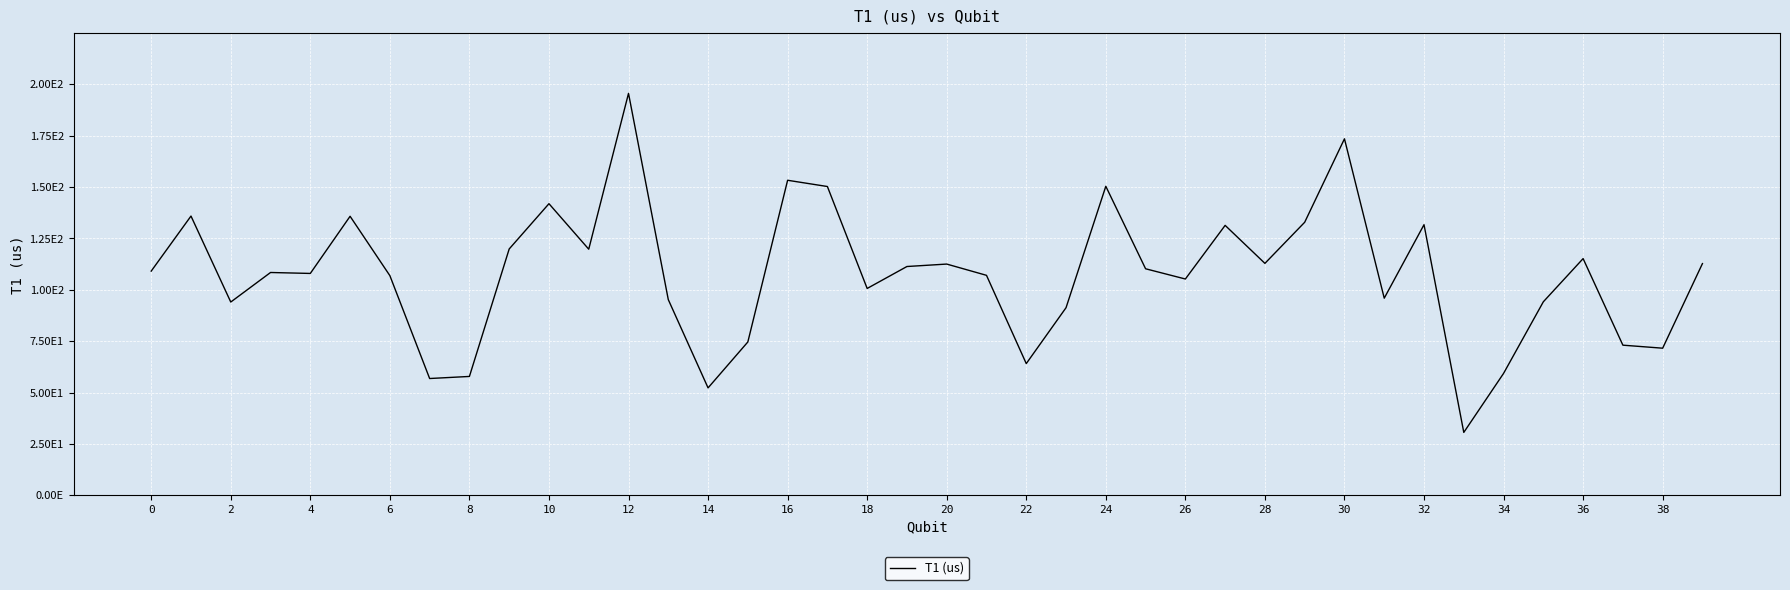

What is the average value?

107.6